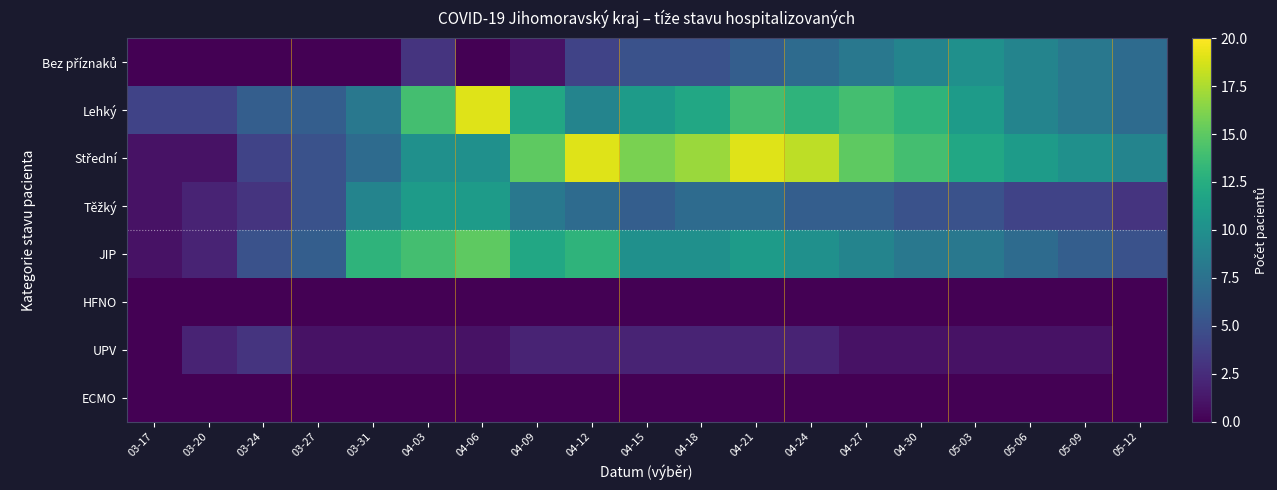

Between 03-17 and 04-24, which is larger?

04-24